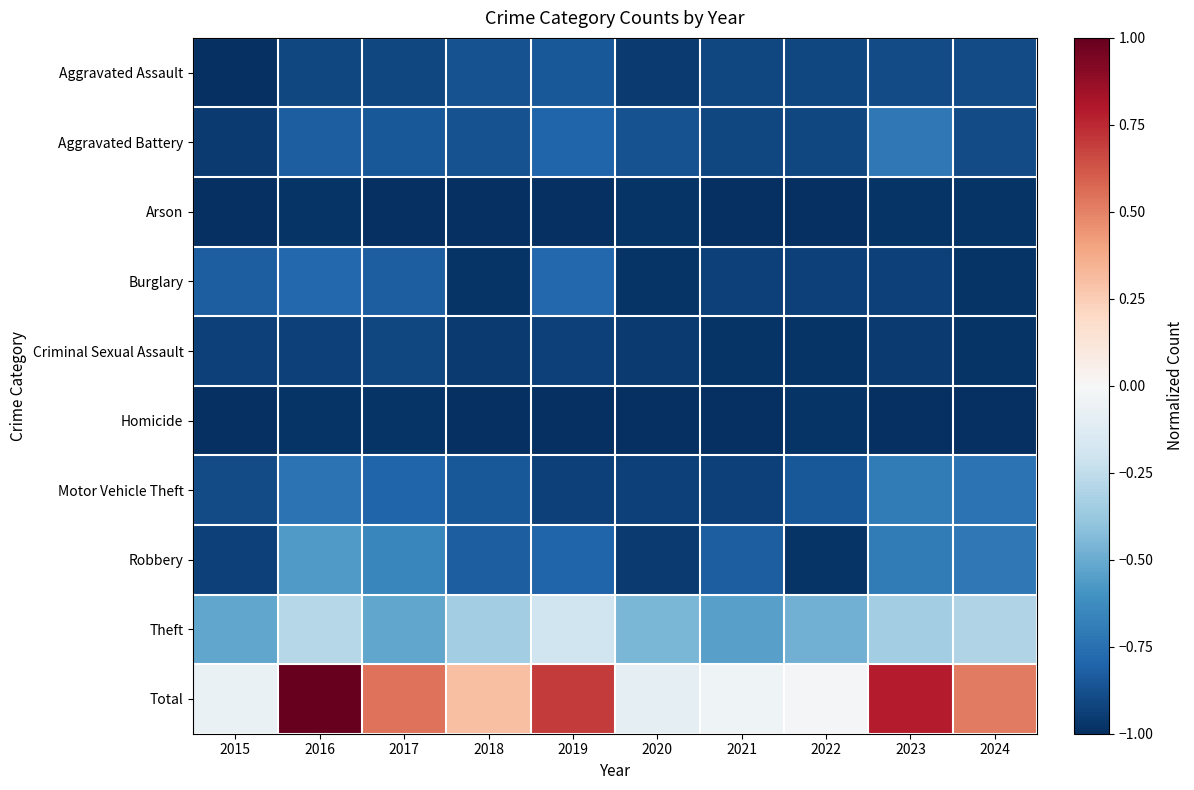

At how many categories does at least one series exceed 0?

6